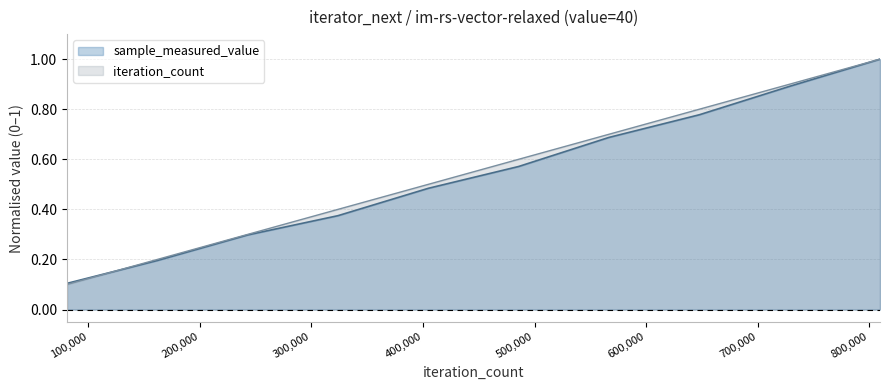

List the labels in order of iteration_count value, largest first.

809530, 728577, 647624, 566671, 485718, 404765, 323812, 242859, 161906, 80953